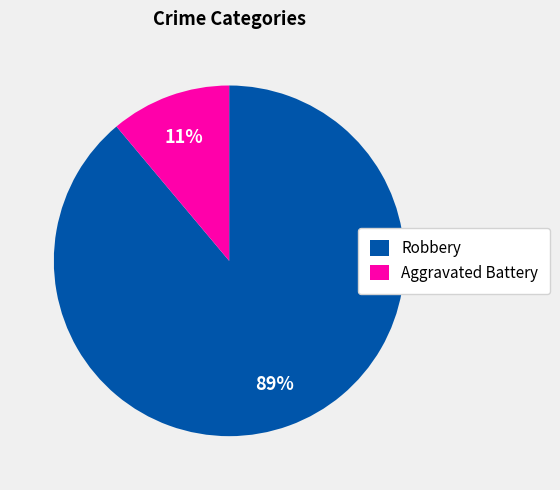

To the nearest percent, what is the difference between the Robbery and Aggravated Battery slice percentages?

78%